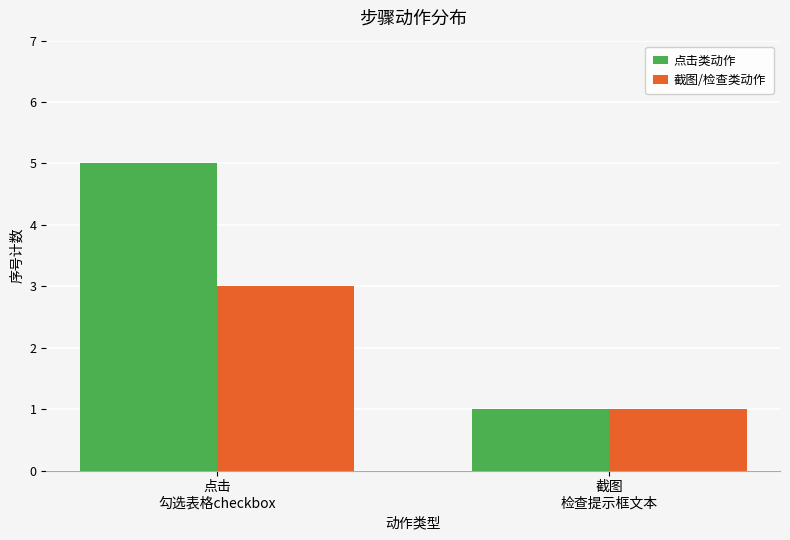

What is the minimum value shown in the chart?

1